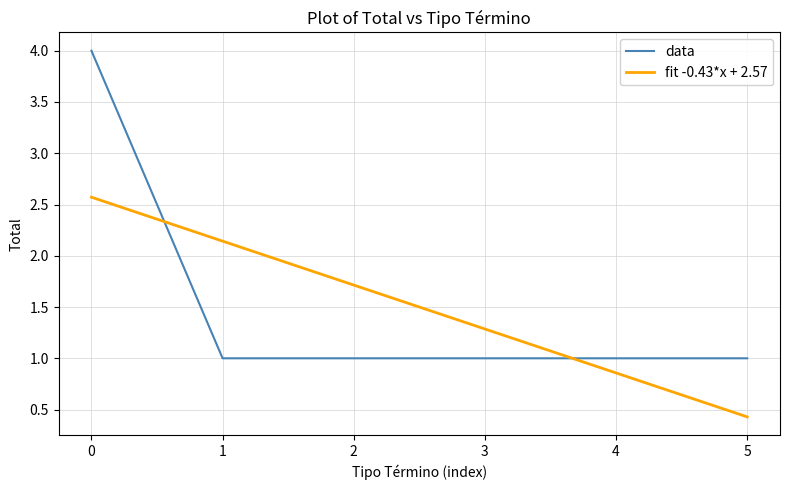

What is the approximate value of fit -0.43*x + 2.57 at 2?

1.7